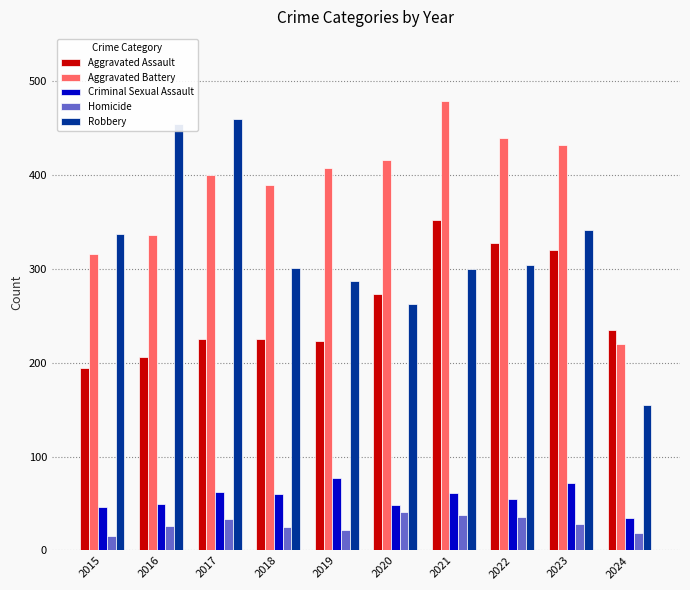

How many series are shown in this chart?

5